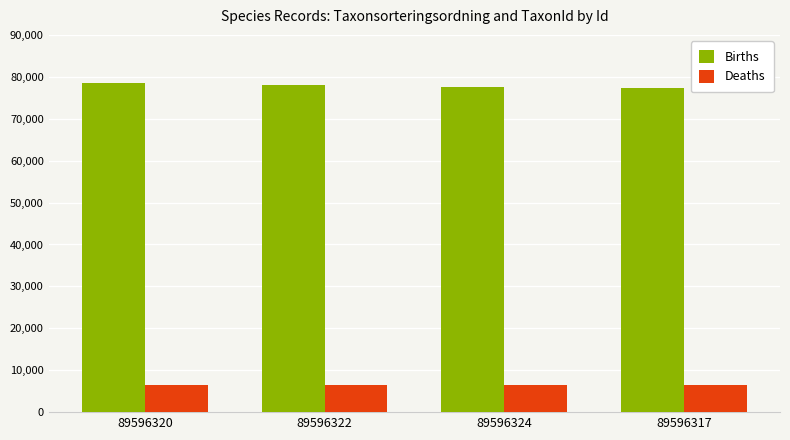

What is the sum of the Births values at 89596324 and 89596317?

154764